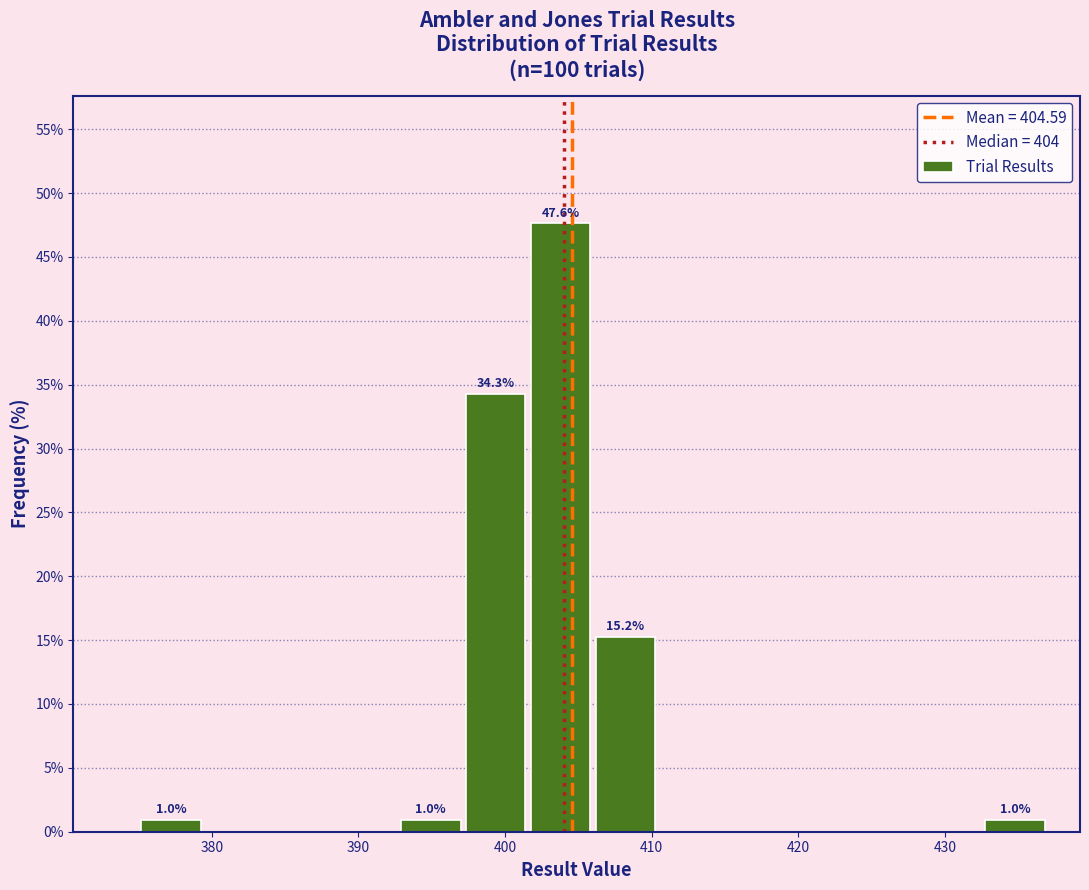

Over which range of the x-axis is the bar tallest?

402 to 406